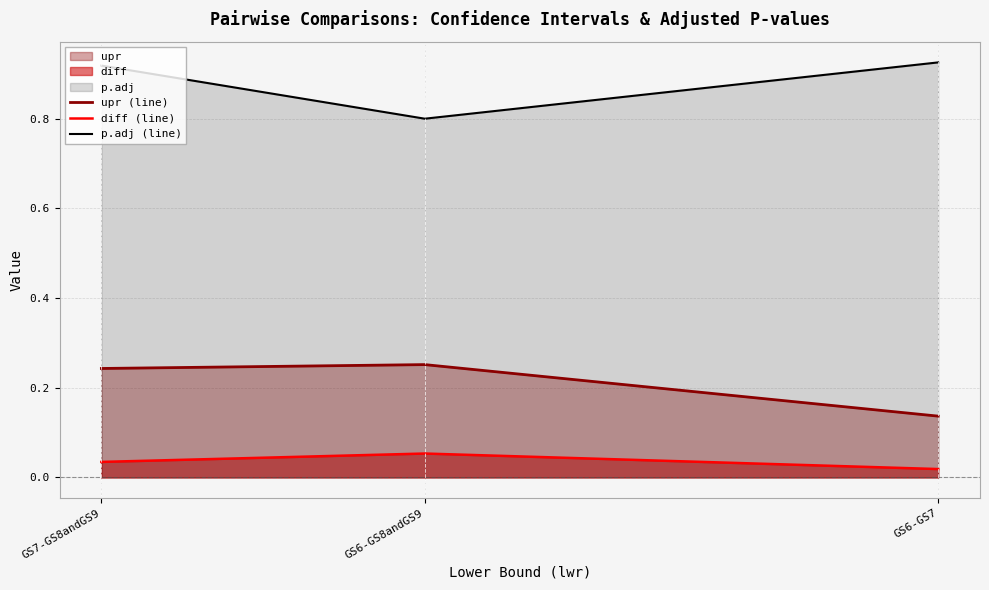

Reading right to left, list all the values displayed in this chart.

upr (line): GS6-GS7=0.1	GS6-GS8andGS9=0.3	GS7-GS8andGS9=0.2
diff (line): GS6-GS7=0.0	GS6-GS8andGS9=0.1	GS7-GS8andGS9=0.0
p.adj (line): GS6-GS7=0.9	GS6-GS8andGS9=0.8	GS7-GS8andGS9=0.9